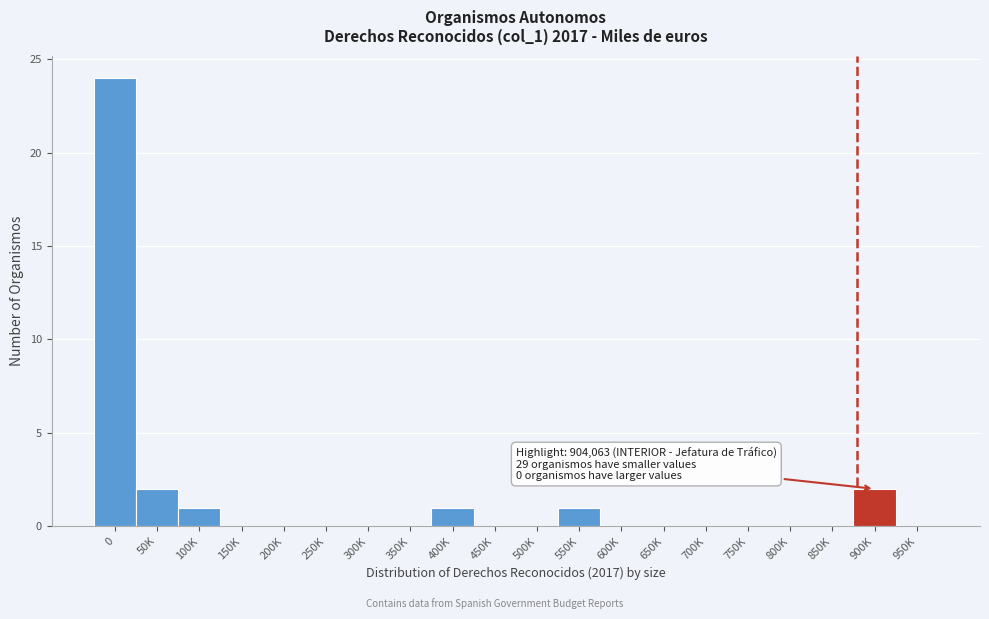

Reading left to right, transcribe all the data shown in this chart.

0=24	50K=2	100K=1	150K=0	200K=0	250K=0	300K=0	350K=0	400K=1	450K=0	500K=0	550K=1	600K=0	650K=0	700K=0	750K=0	800K=0	850K=0	900K=2	950K=0